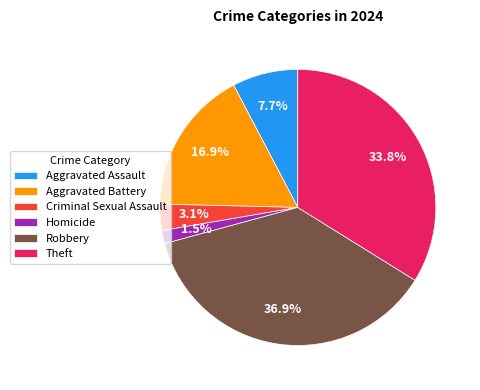

How many slices are in this pie chart?

6